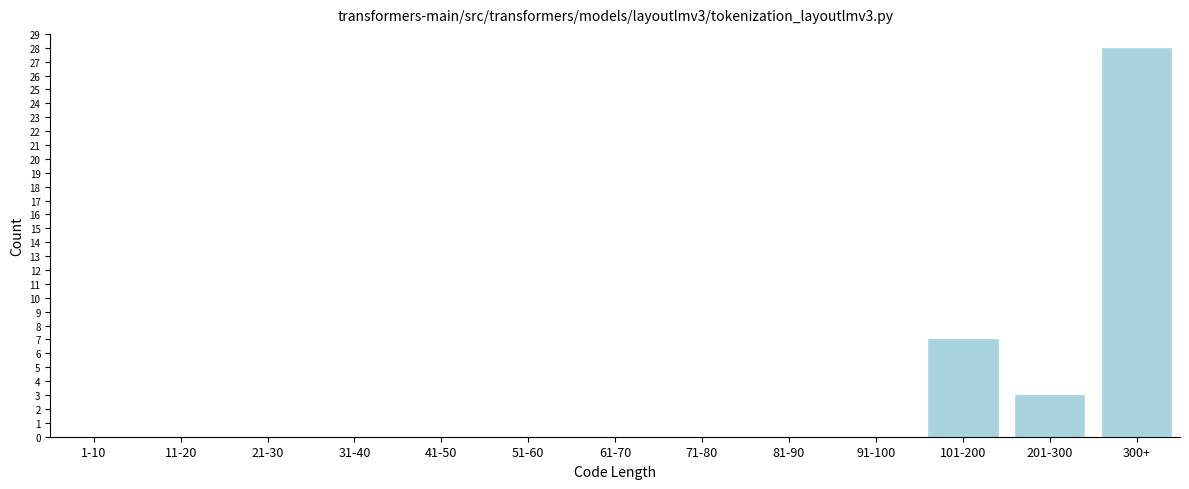

Reading left to right, what are all the values shown in this chart?

1-10=0	11-20=0	21-30=0	31-40=0	41-50=0	51-60=0	61-70=0	71-80=0	81-90=0	91-100=0	101-200=7	201-300=3	300+=28